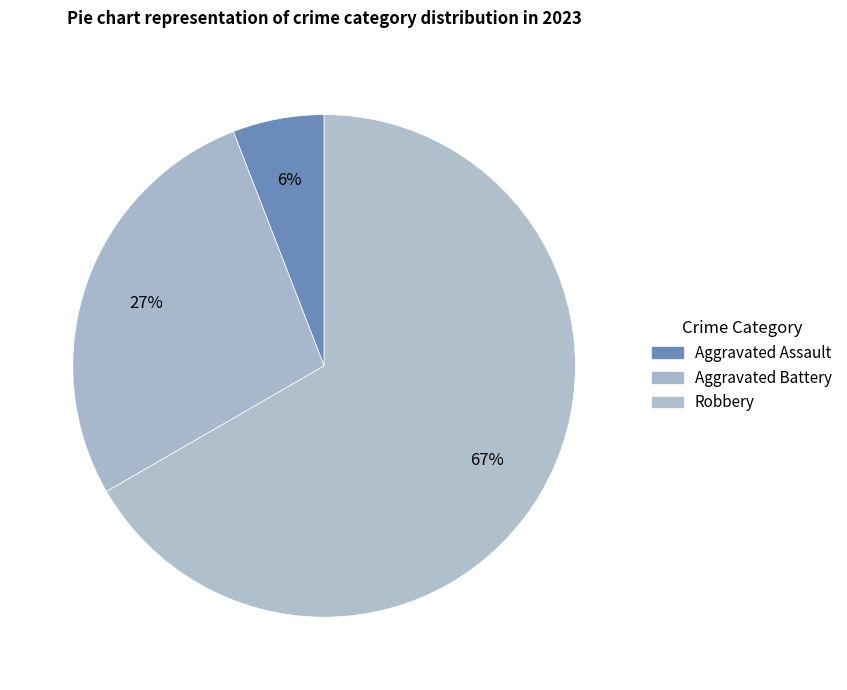

What is the largest slice in the pie chart?

Robbery